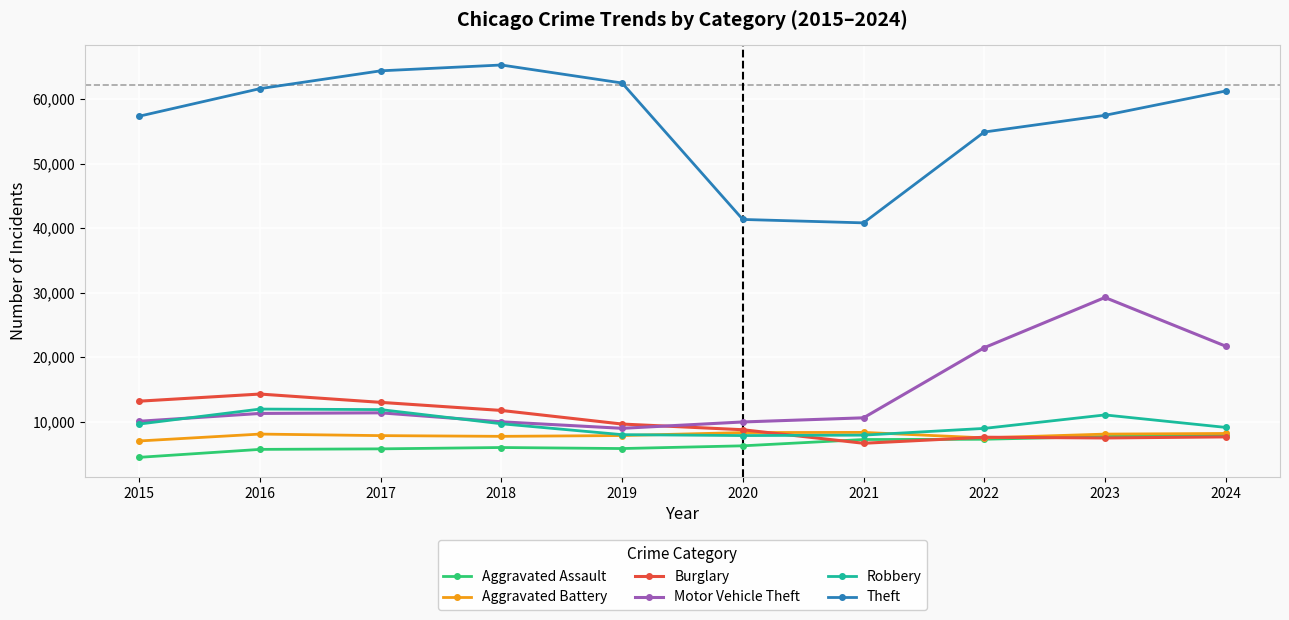

The value of Burglary at 2021 is 11421. True or false?

False